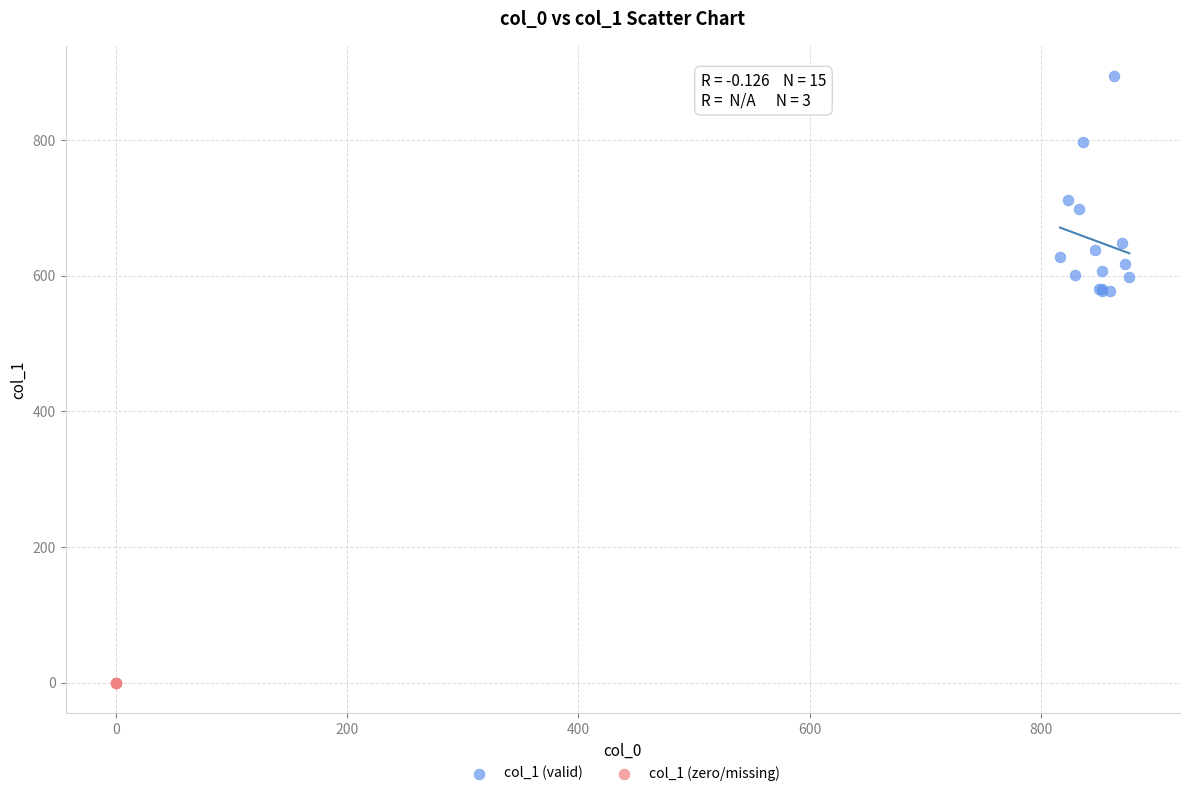

Which series contains the highest Y value?

col_1 (valid)